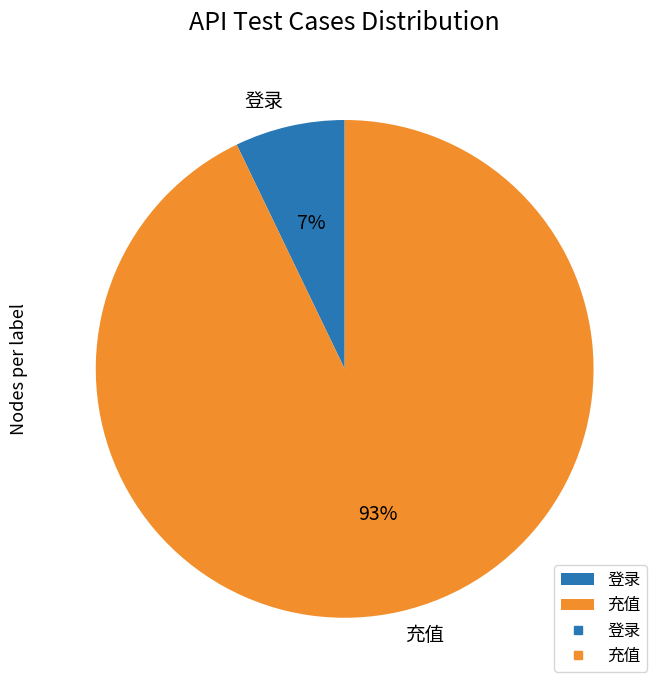

Which slice is the largest?

充值